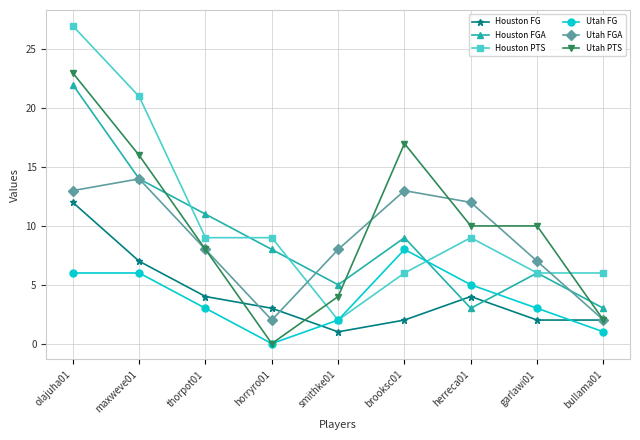

How many positive values does the Utah FG series have?

8